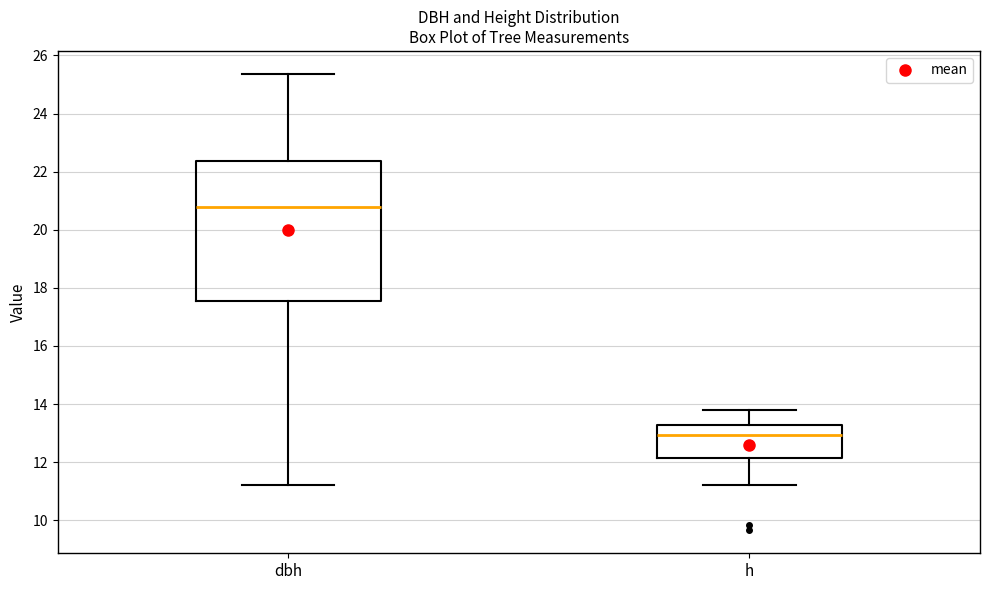

Which box's median line is the highest?

dbh